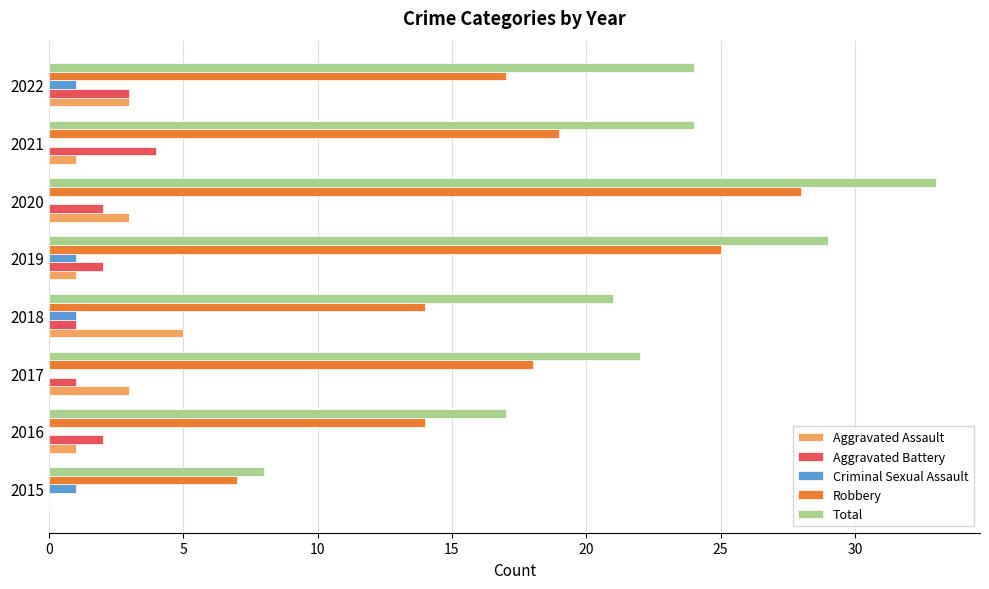

At which category is the sum across all series the highest?

2020